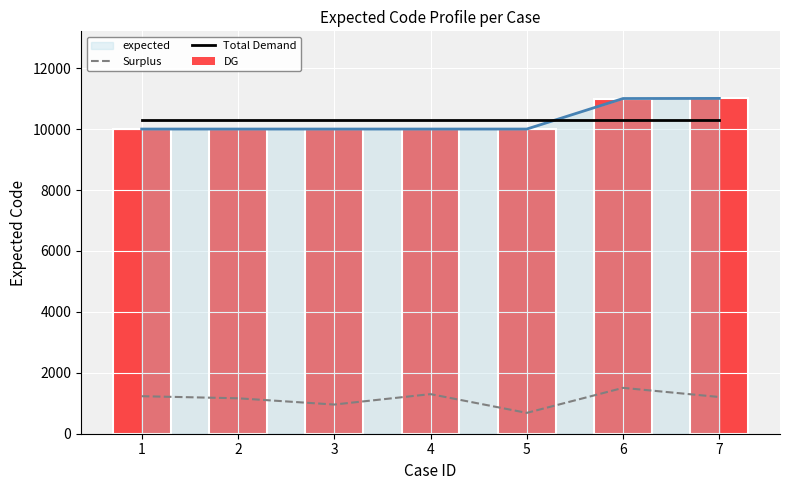

Does the chart contain stacked bars?

No